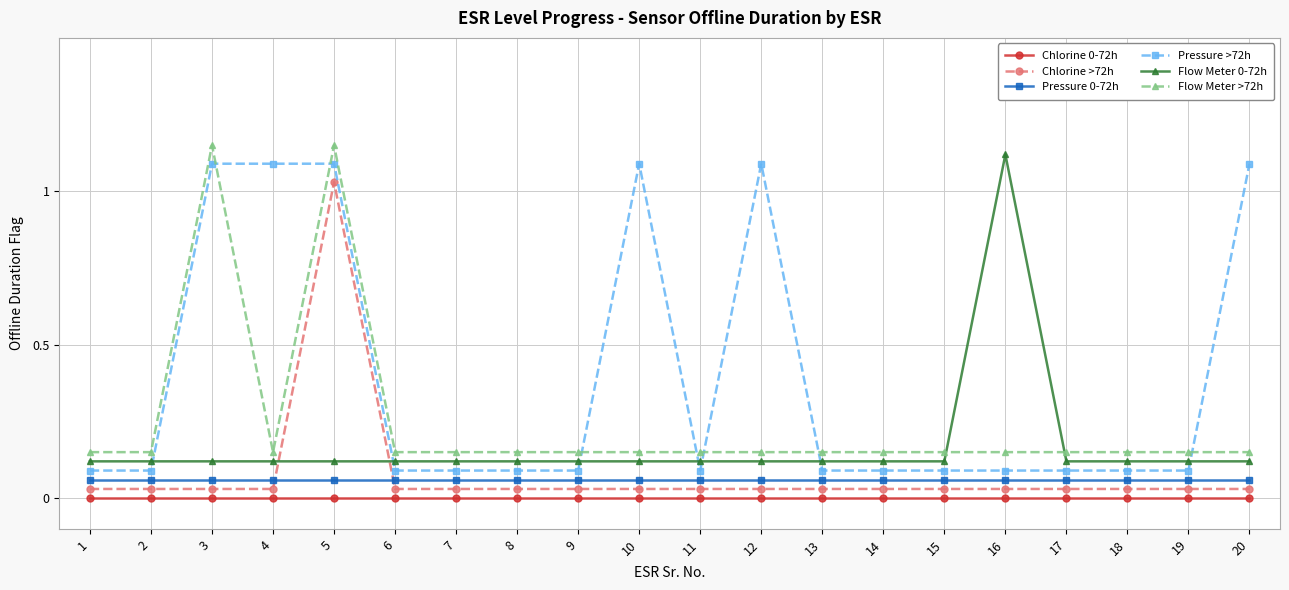

What is the sum of the Flow Meter >72h values at 18 and 11?

0.3